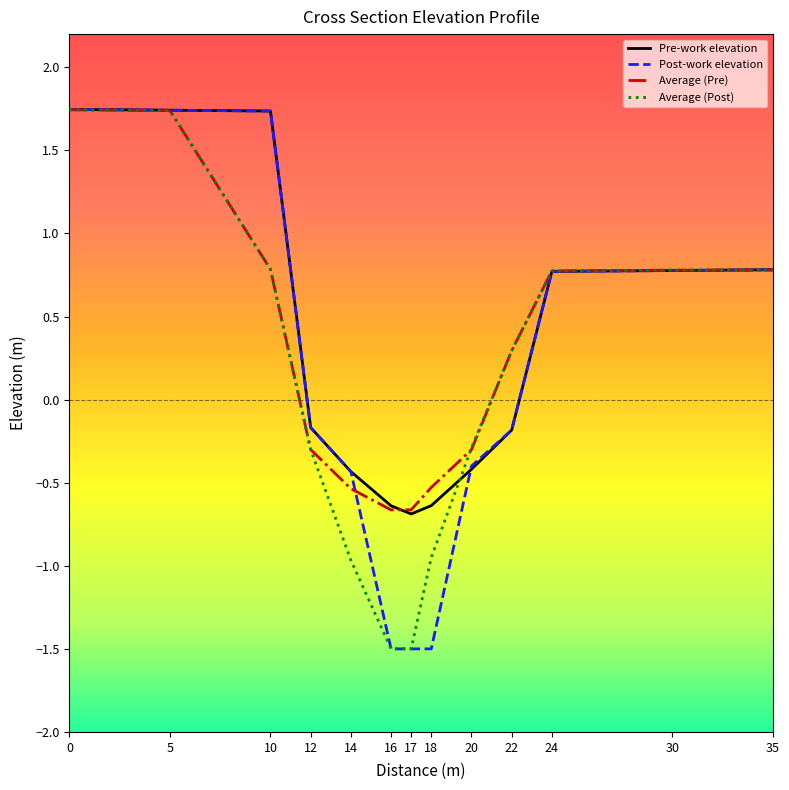

The value of Average (Pre) at 30 is 0.8. True or false?

True